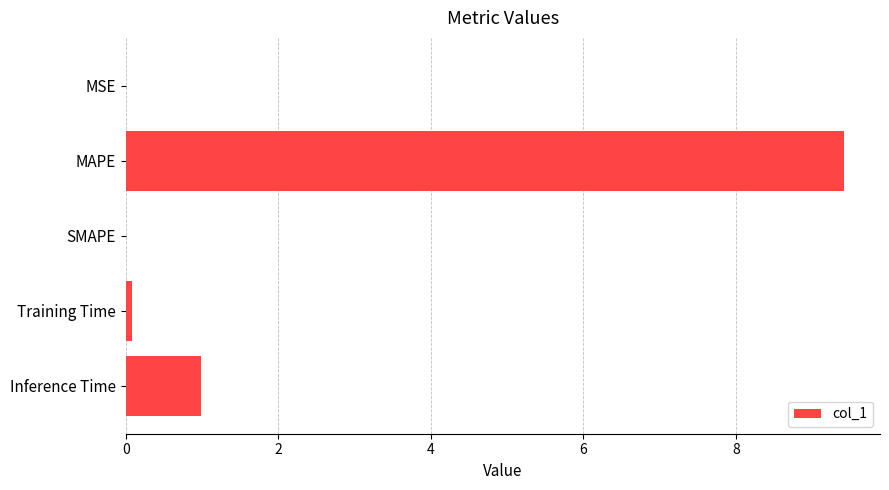

At which label is the value closest to 4?

Inference Time